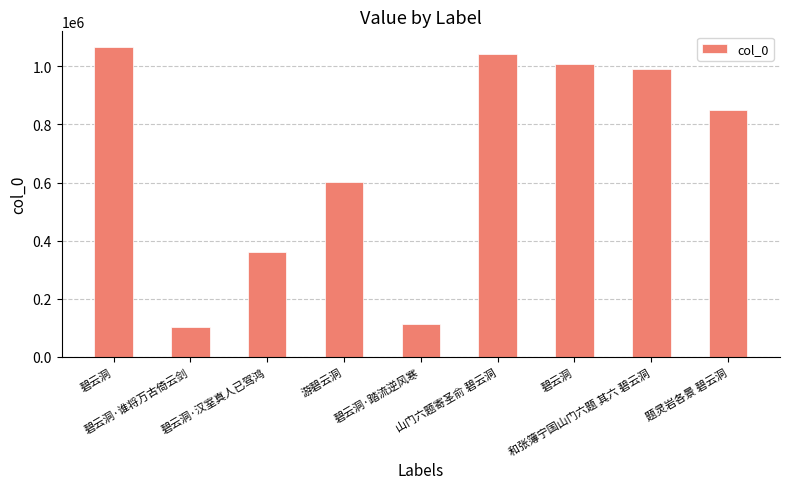

Which has a higher value, 碧云洞 or 和张簿宁国山门六题 其六 碧云洞?

碧云洞